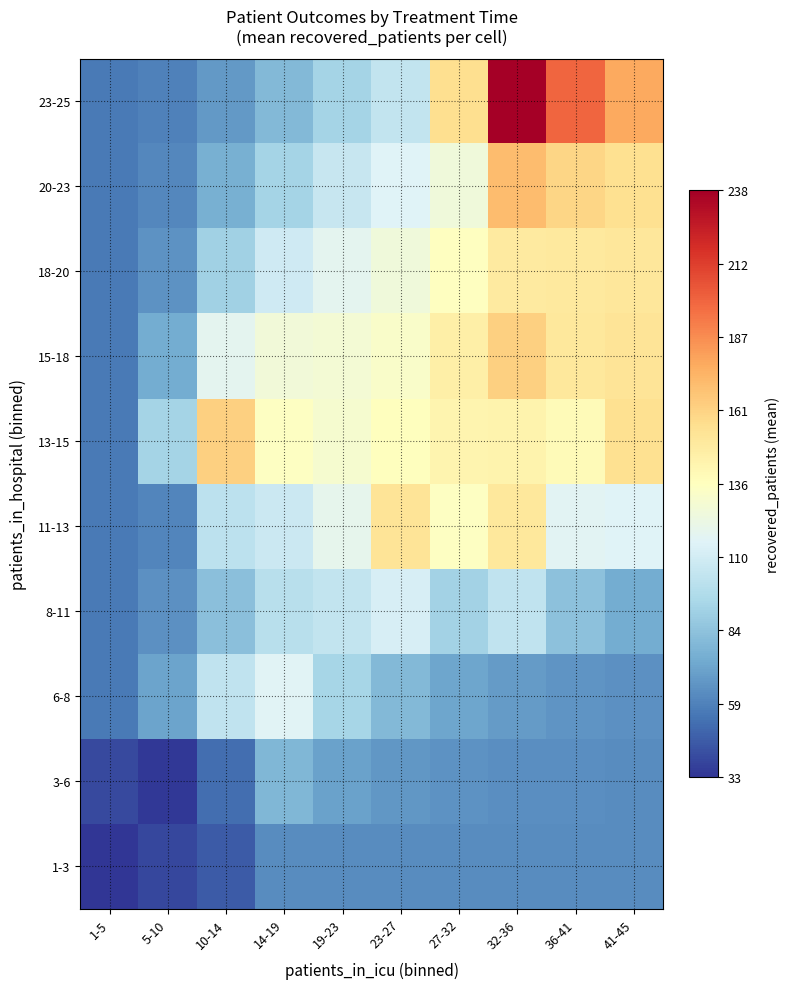

What is the difference between the highest and lowest values at 32-36?

175.8